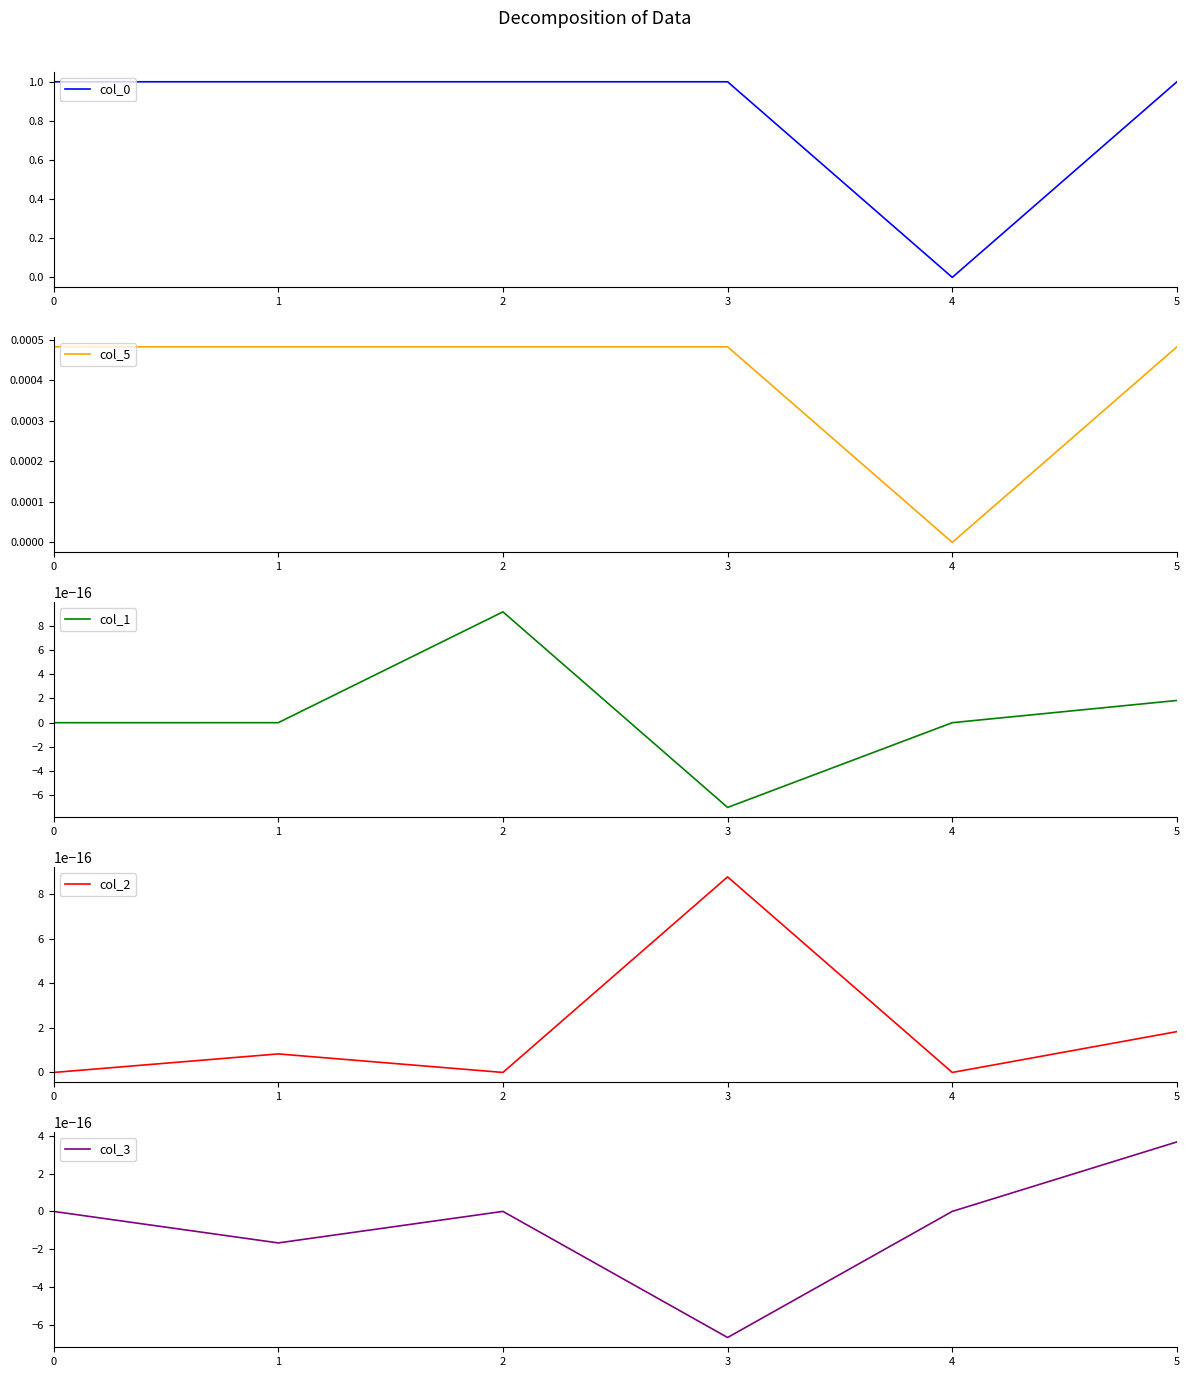

Is this an area chart (filled region under the line)?

No